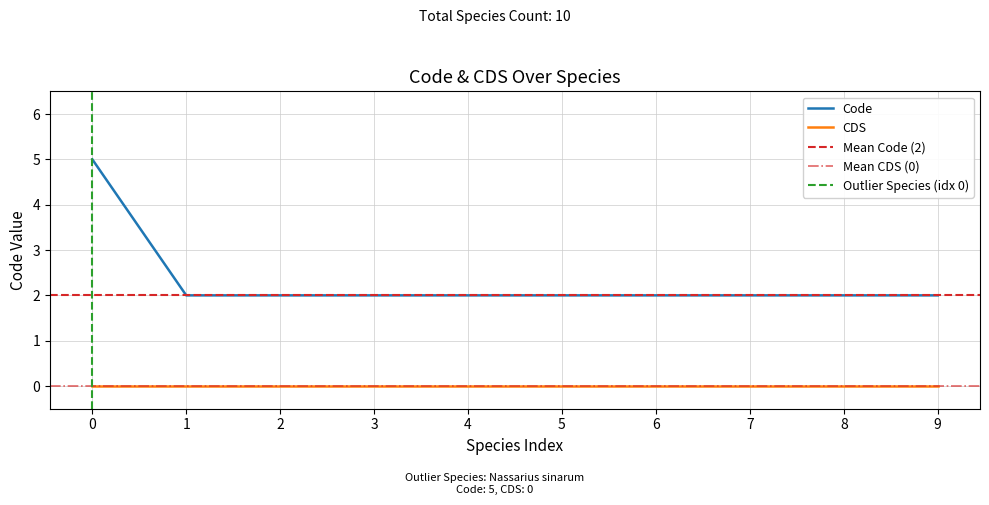

How many values are between 2 and 3?

9